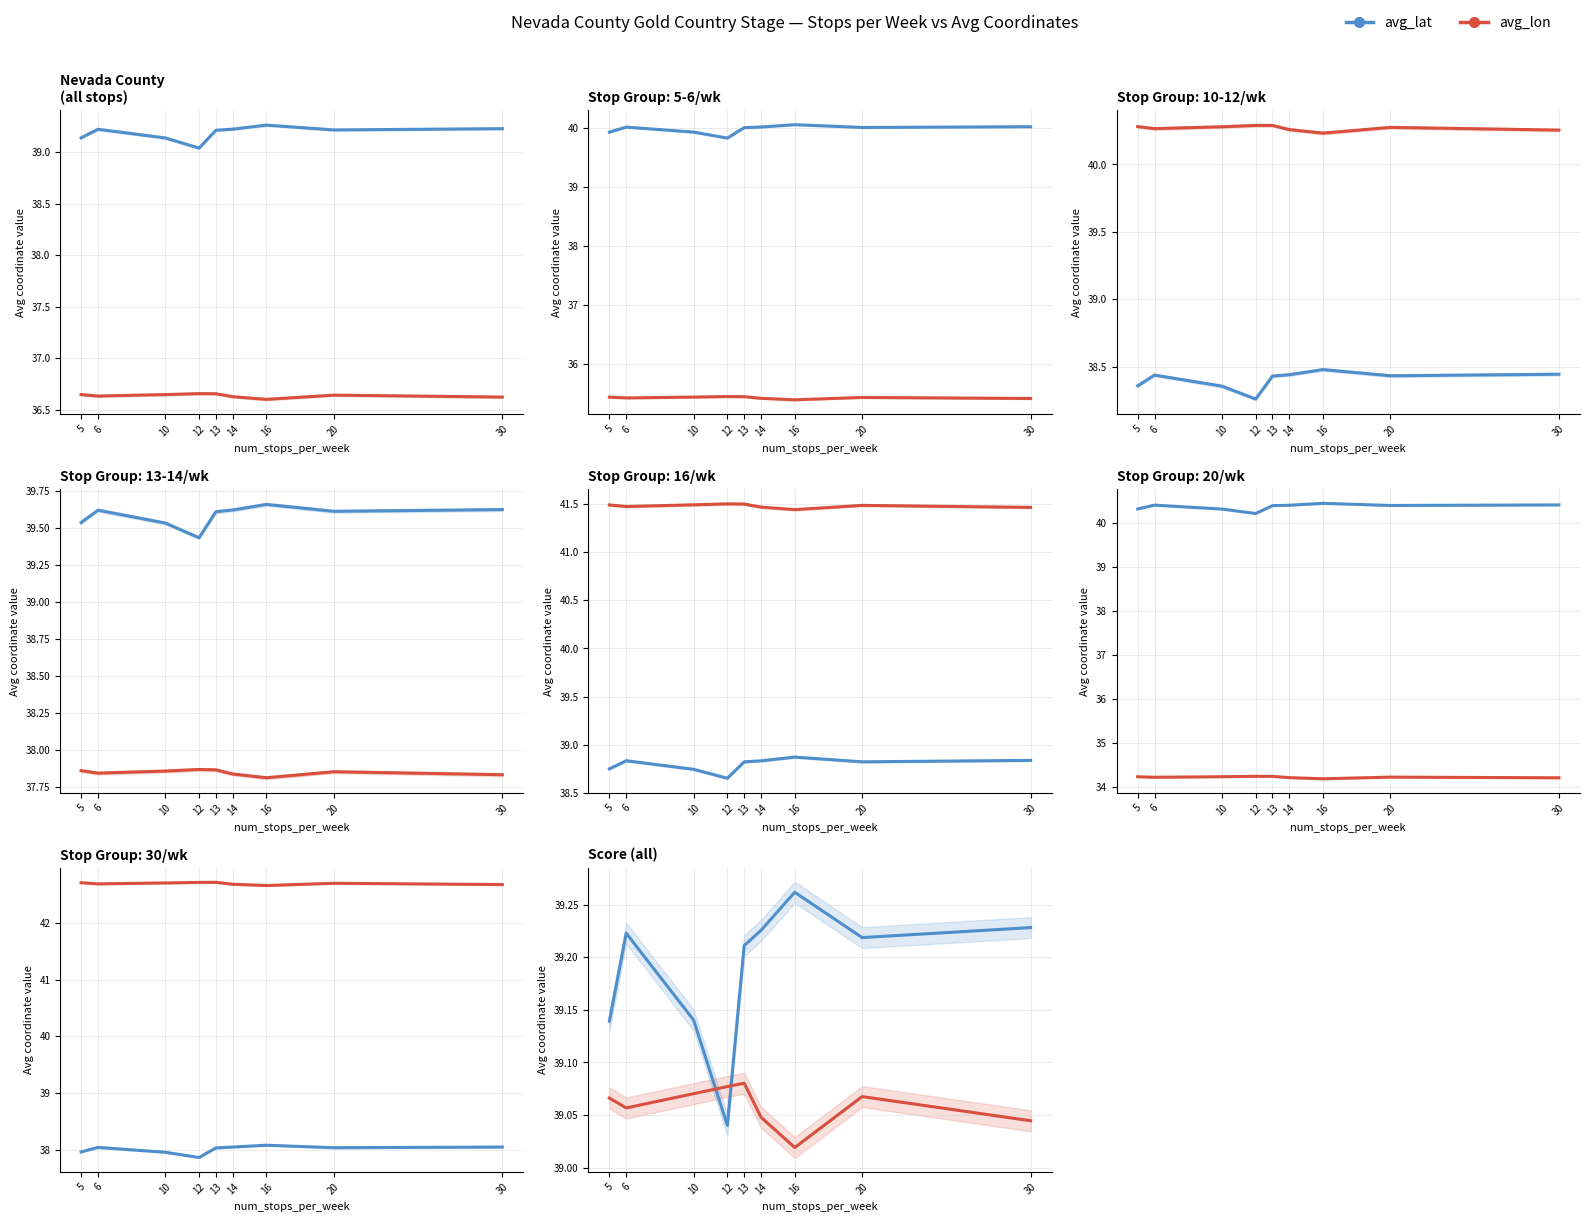

What is the sum of the avg_lat values at 20 and 6?

78.4